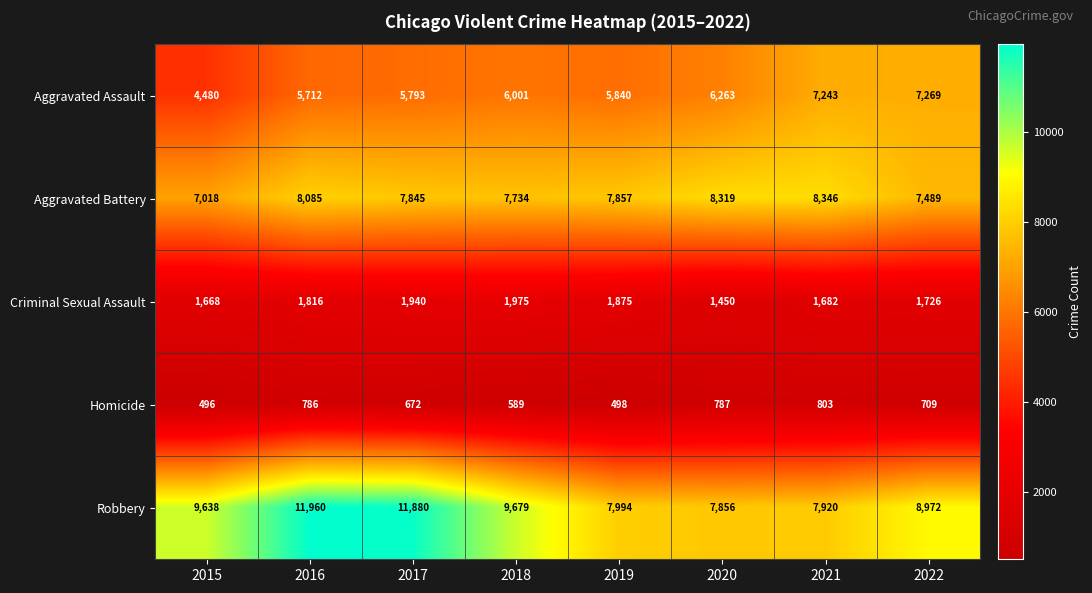

What is the total value across all series at 2016?

28359